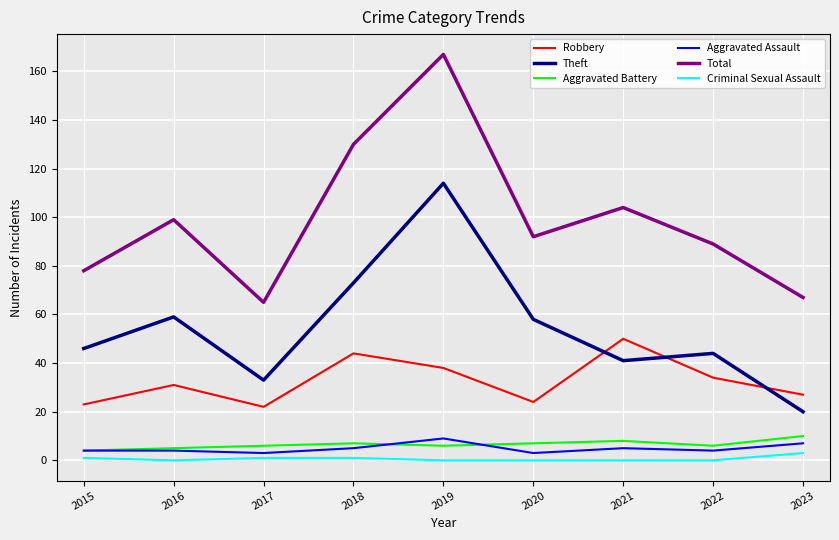

What are all the series names shown in the legend?

Robbery, Theft, Aggravated Battery, Aggravated Assault, Total, Criminal Sexual Assault